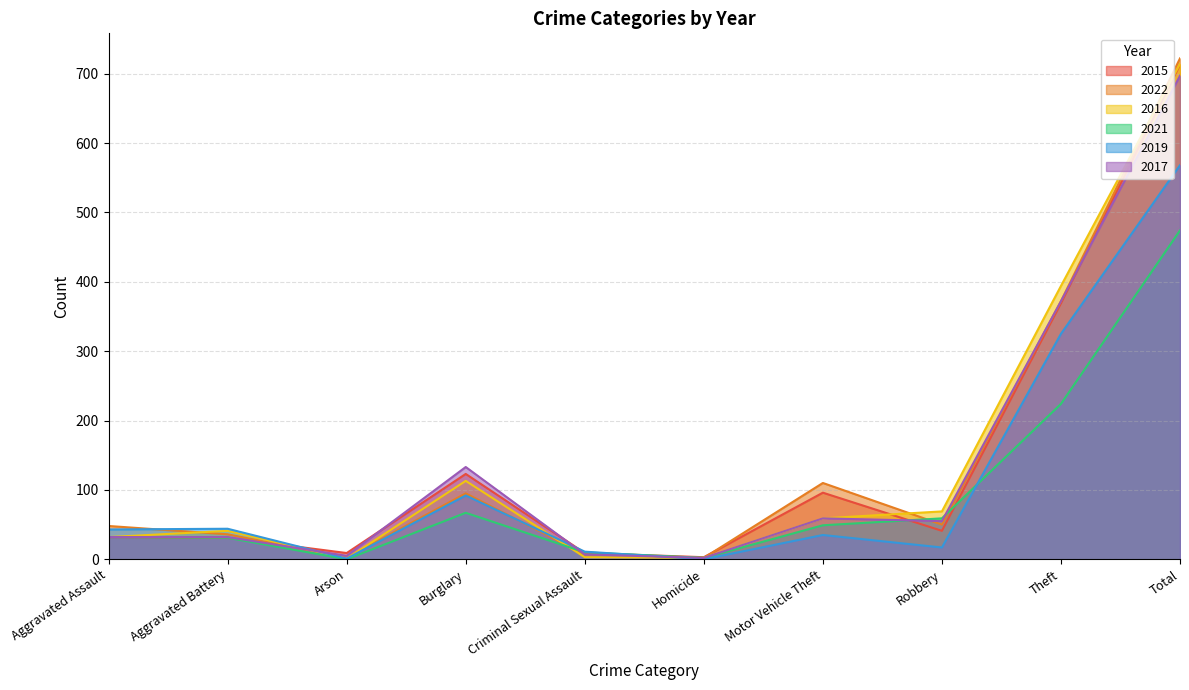

What is the difference between the maximum and minimum values in the 2015 series?

710